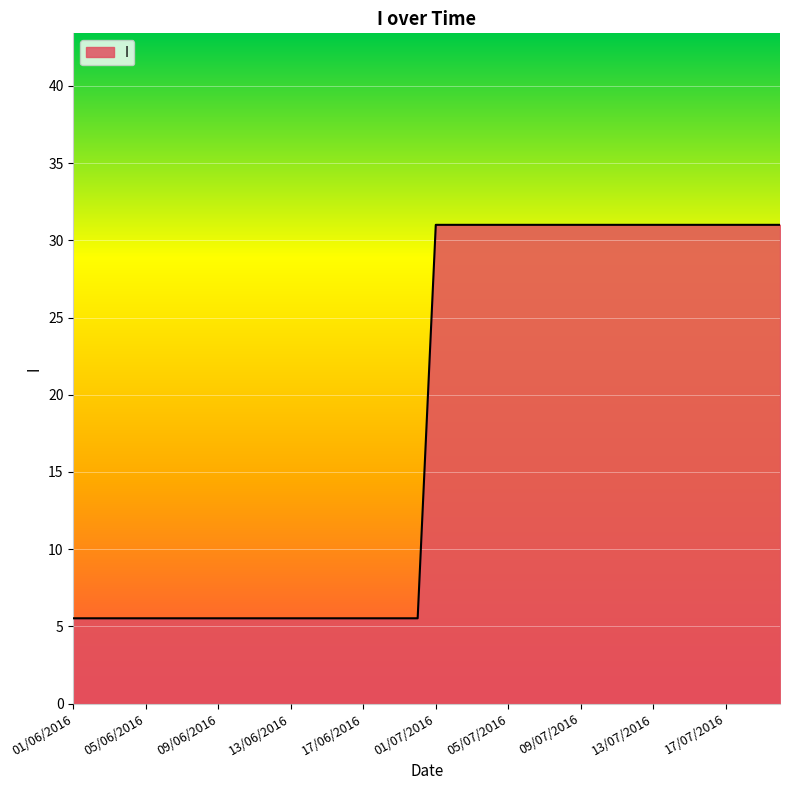

What is the minimum value shown in the chart?

5.5